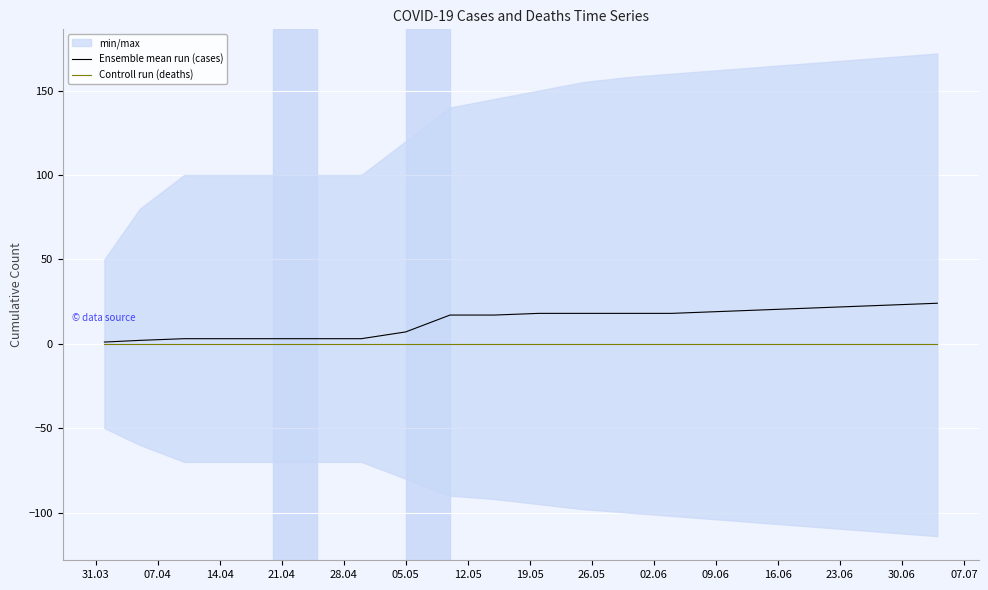

How many categories are shown in the chart?

20